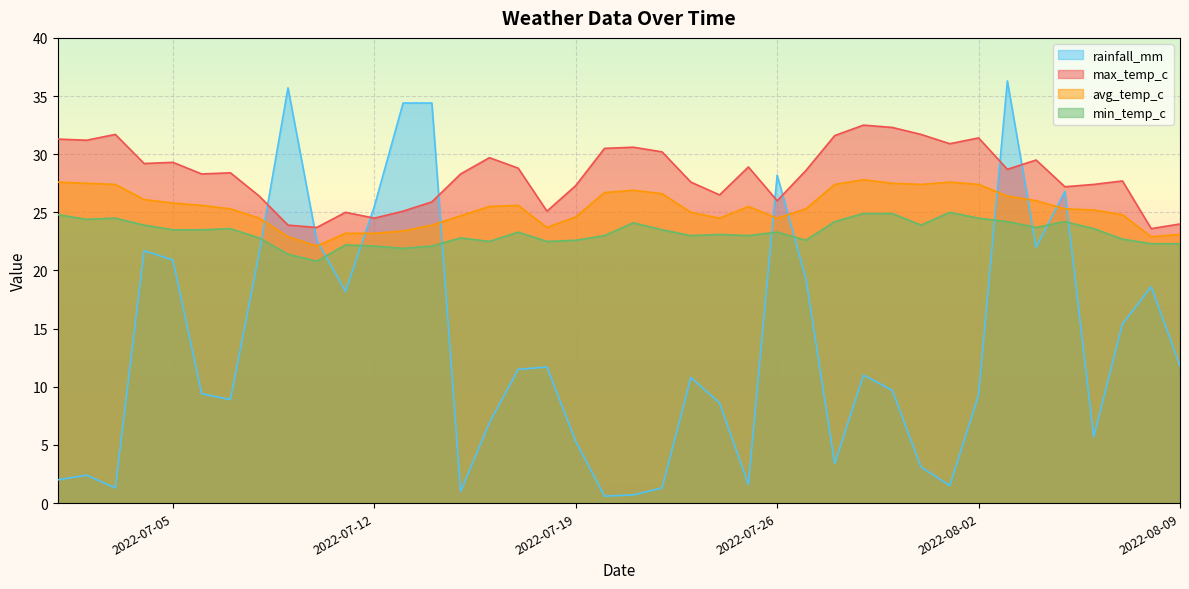

Which series has the largest total across all categories?

max_temp_c